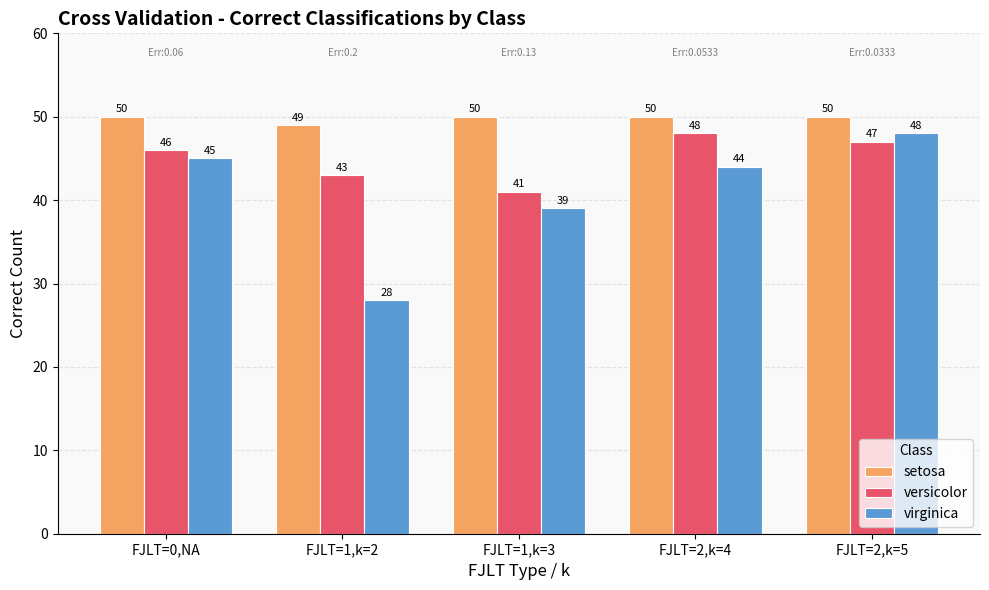

What position from the right is FJLT=1,k=2?

4